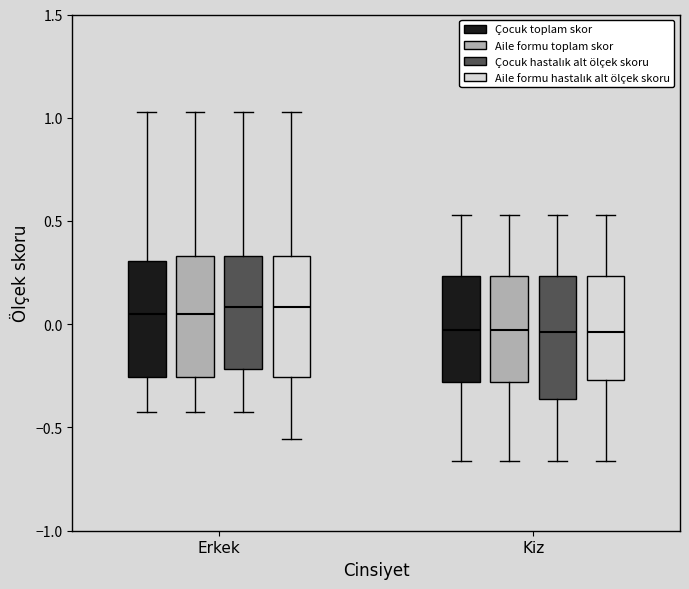

Reading left to right, read every box against the y-axis: the position of its median line, the range the box covers, and the ends of its whiskers. The values are not printed on the chart, so give them approximately, as read against the axis.

Erkek (Çocuk toplam skor): median 0.05, box -0.25 to 0.30, whiskers -0.45 to 1.05
Erkek (Aile formu toplam skor): median 0.05, box -0.25 to 0.35, whiskers -0.45 to 1.05
Erkek (Çocuk hastalık alt ölçek skoru): median 0.10, box -0.20 to 0.35, whiskers -0.45 to 1.05
Erkek (Aile formu hastalık alt ölçek skoru): median 0.10, box -0.25 to 0.35, whiskers -0.55 to 1.05
Kiz (Çocuk toplam skor): median -0.05, box -0.30 to 0.25, whiskers -0.65 to 0.55
Kiz (Aile formu toplam skor): median -0.05, box -0.30 to 0.25, whiskers -0.65 to 0.55
Kiz (Çocuk hastalık alt ölçek skoru): median -0.05, box -0.35 to 0.25, whiskers -0.65 to 0.55
Kiz (Aile formu hastalık alt ölçek skoru): median -0.05, box -0.25 to 0.25, whiskers -0.65 to 0.55